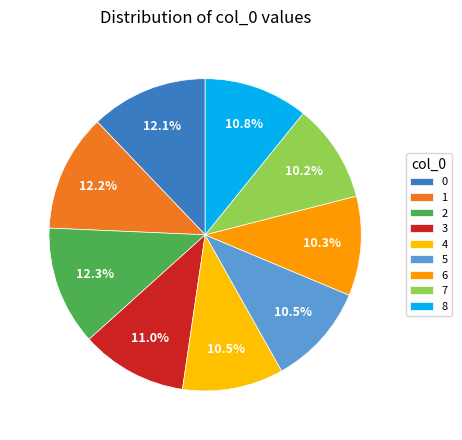

To the nearest percent, what portion does 2 represent?

12%